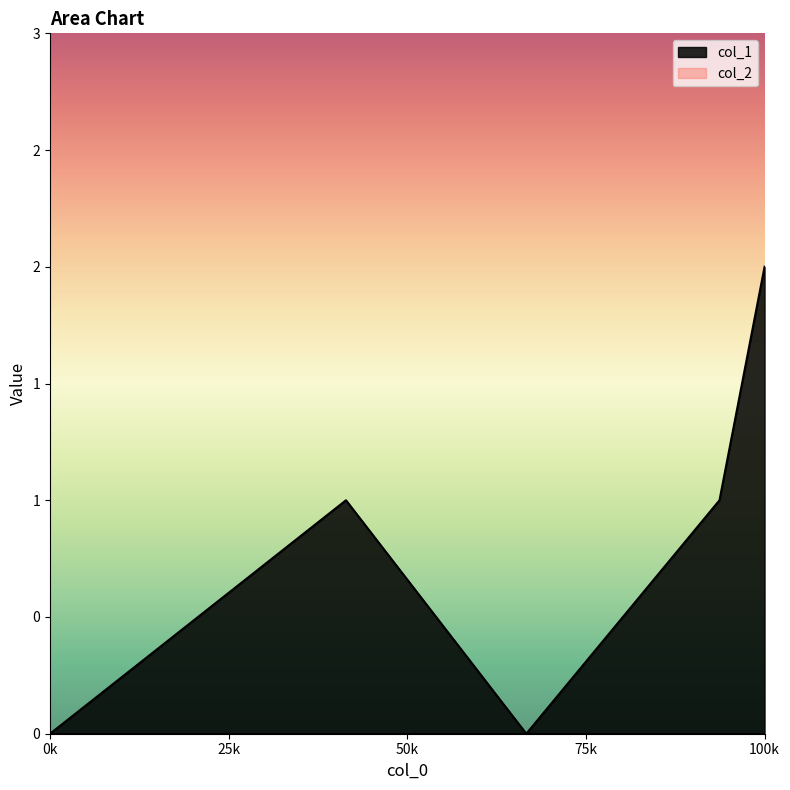

What is the greatest value displayed?

2